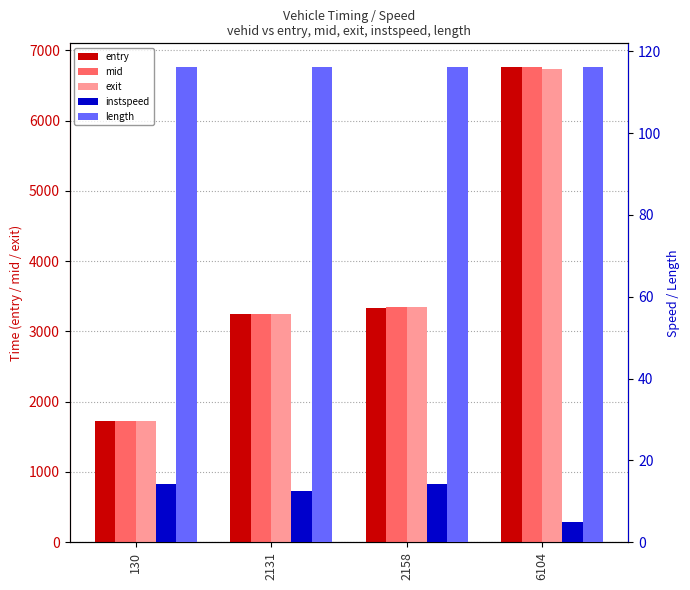

What is the minimum value for length?

116.1